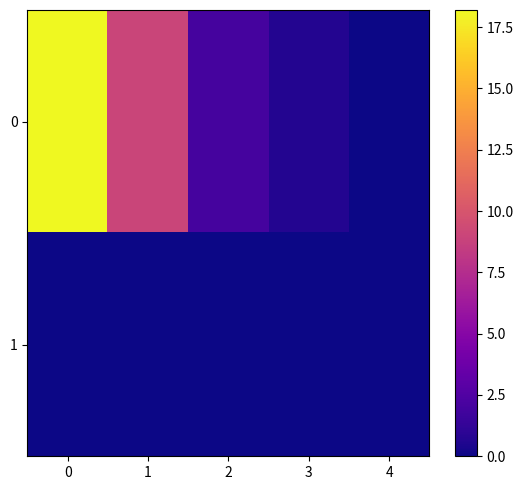

List the series in order of their peak value, lowest first.

1, 0